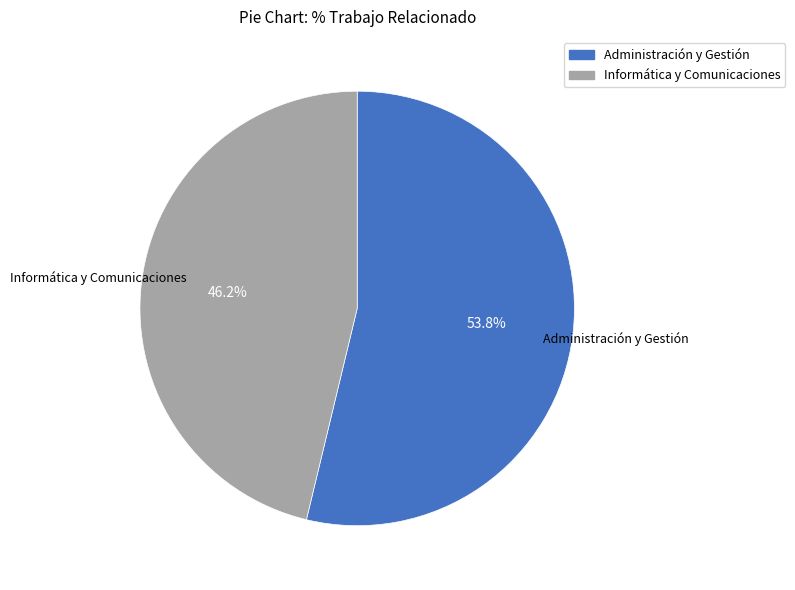

Which category has the biggest portion of the pie?

Administración y Gestión